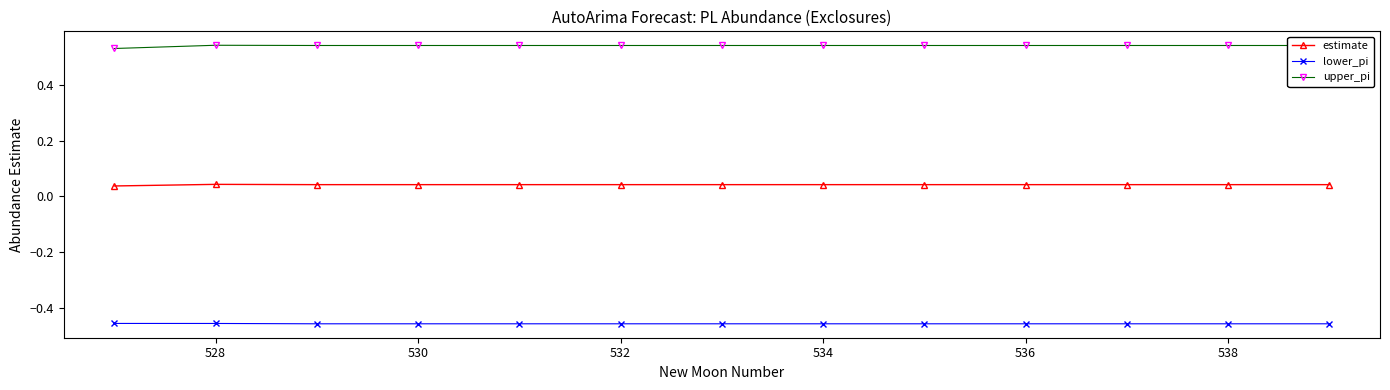

True or false: upper_pi and estimate intersect in this chart.

False